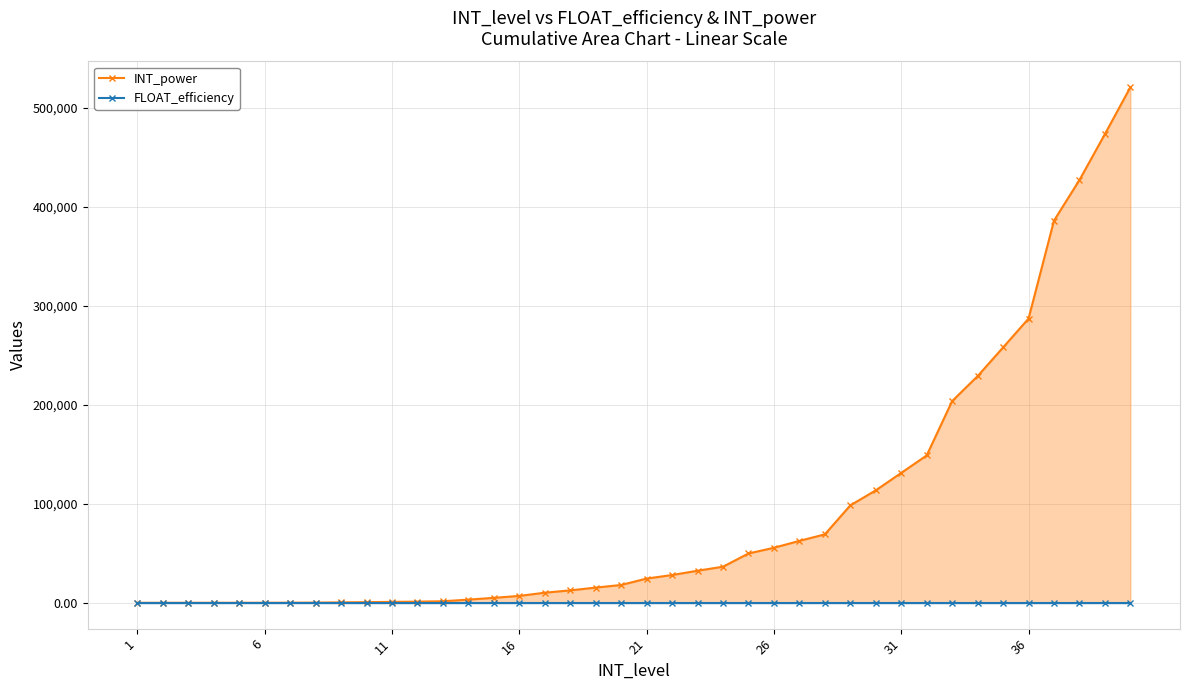

Which series has the largest total across all categories?

INT_power